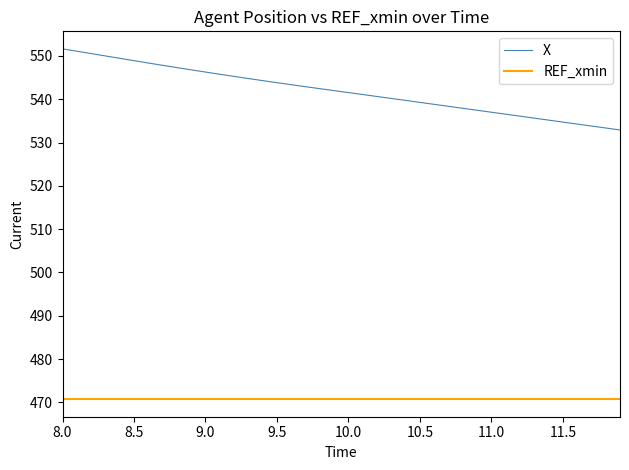

List the series in order of their peak value, highest first.

X, REF_xmin